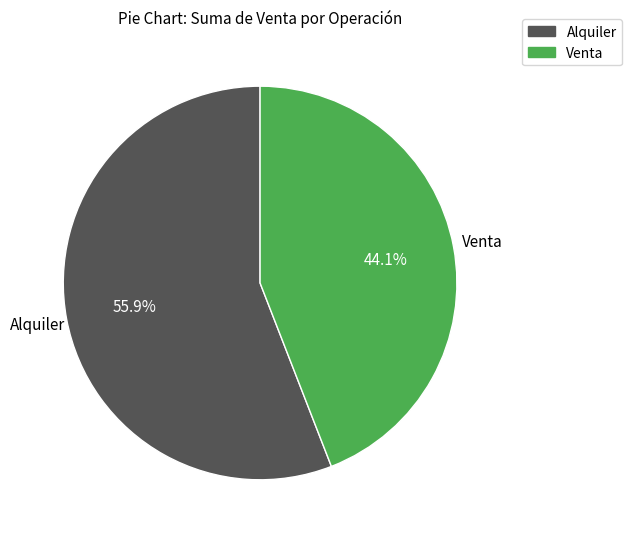

To the nearest percent, what is the average slice percentage?

50%